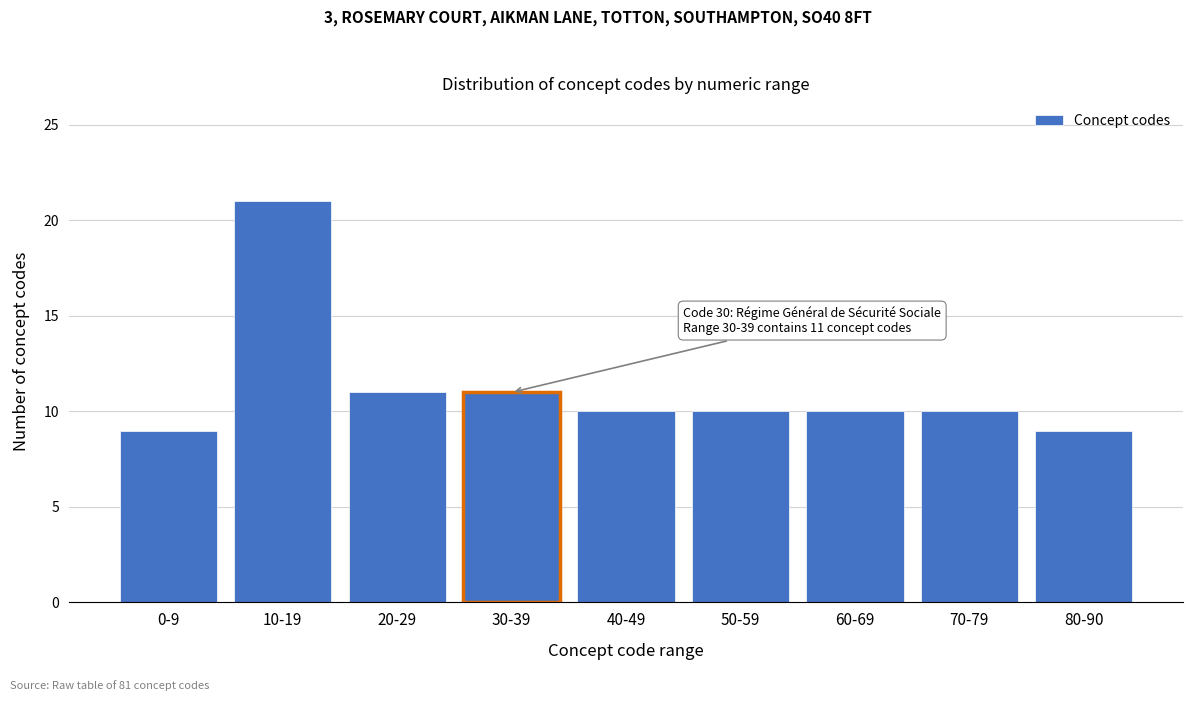

Reading right to left, what are all the values shown in this chart?

9	10	10	10	10	11	11	21	9